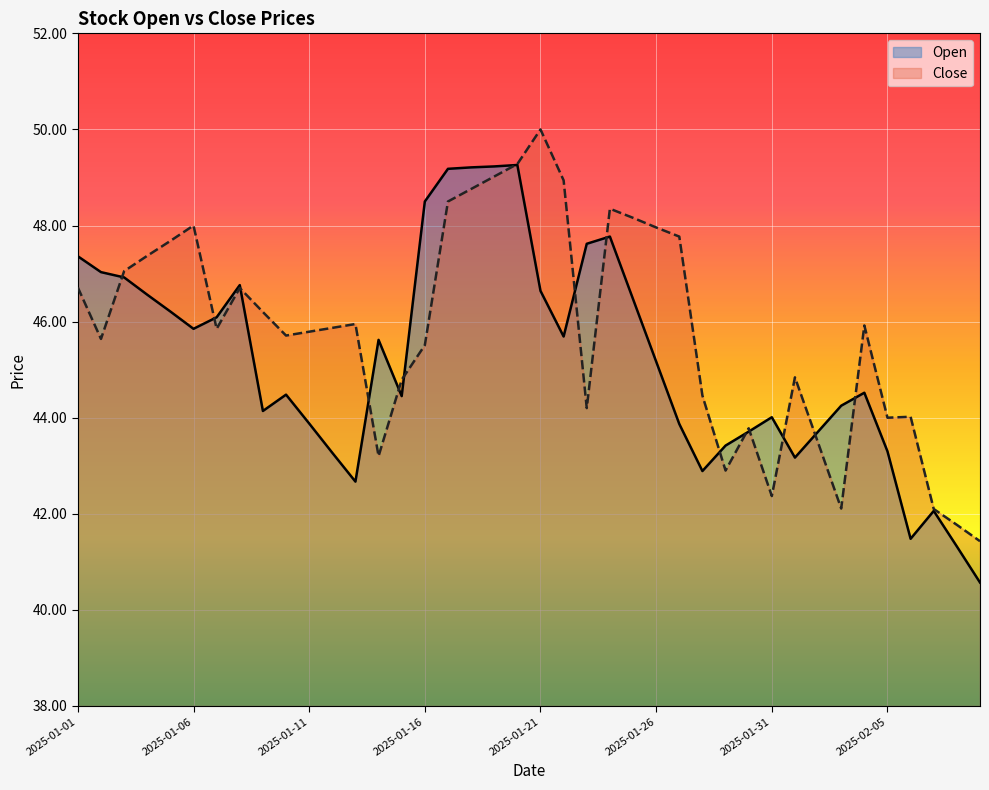

How many interior local peaks does the Close series have?

9